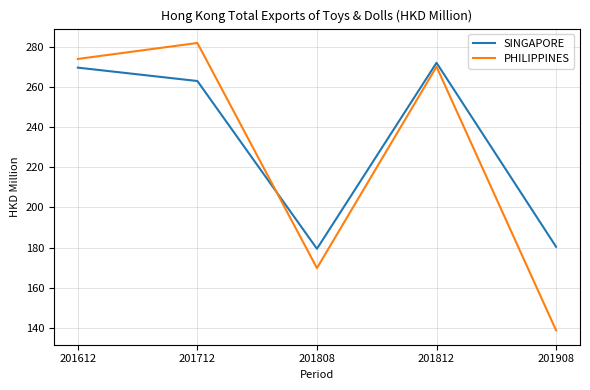

Rank the categories by PHILIPPINES value from highest to lowest.

201712, 201612, 201812, 201808, 201908